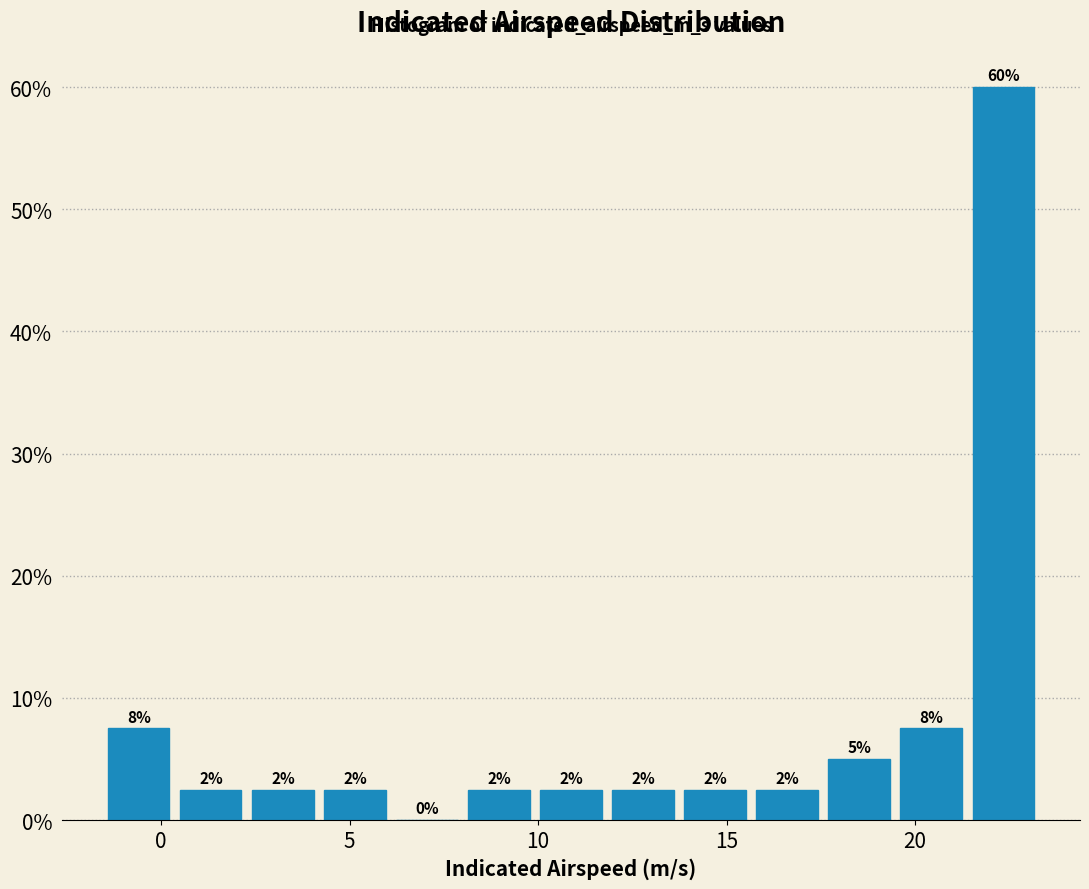

Read against the x-axis, roughly where is the centre of the tallest bar?

22.5